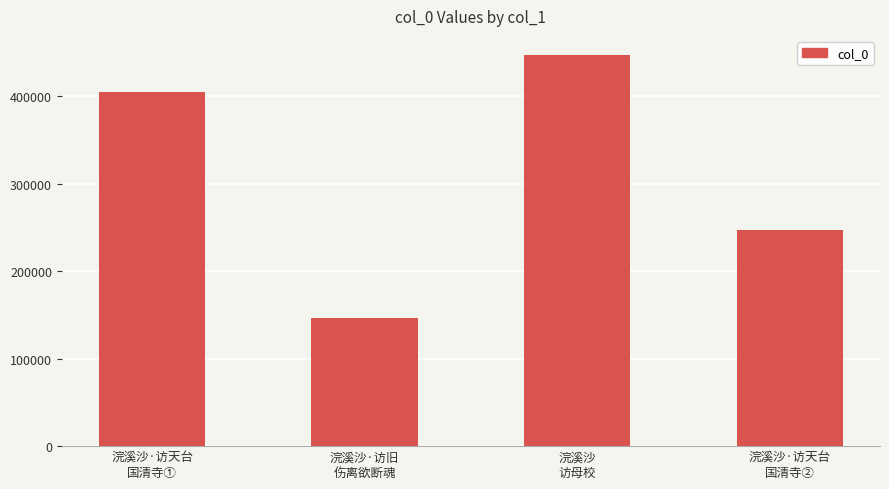

What is the difference between the values at 浣溪沙·访天台
国清寺① and 浣溪沙·访旧
伤离欲断魂?

257887